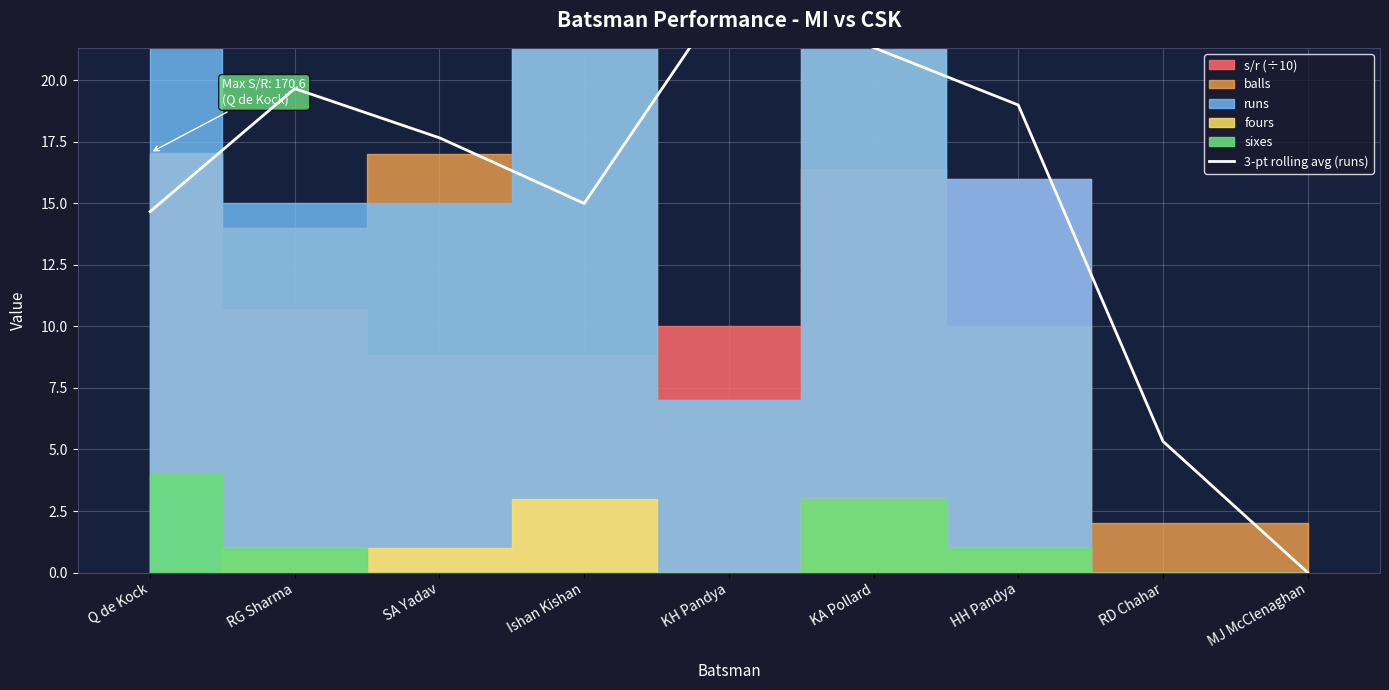

What is the sum of all values?

136.3